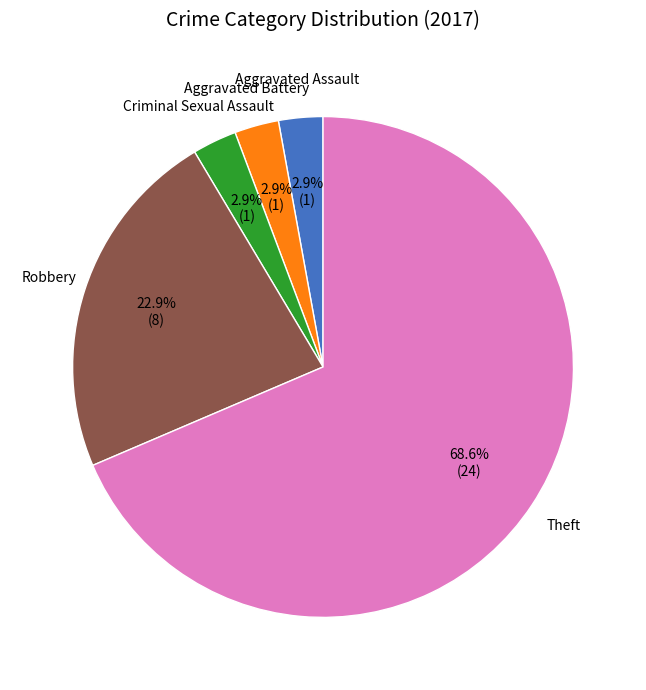

Is there a majority slice in this chart?

Yes